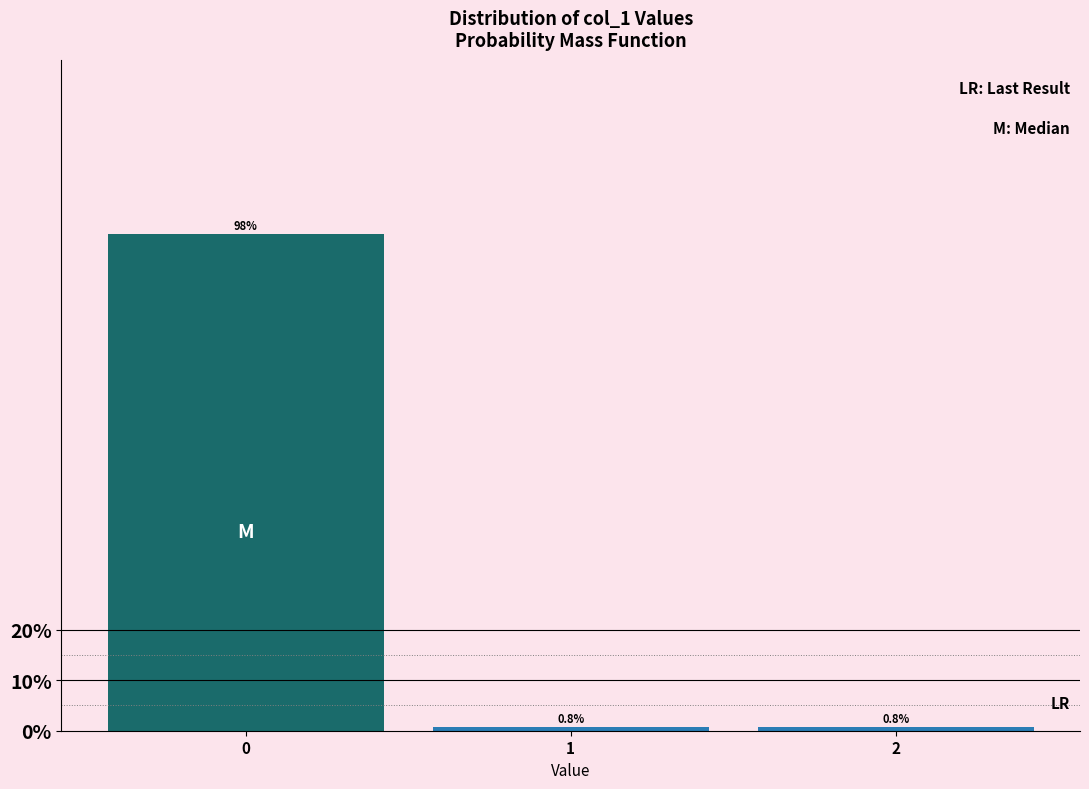

Reading left to right, extract all data points from this chart.

98.3	0.8	0.8